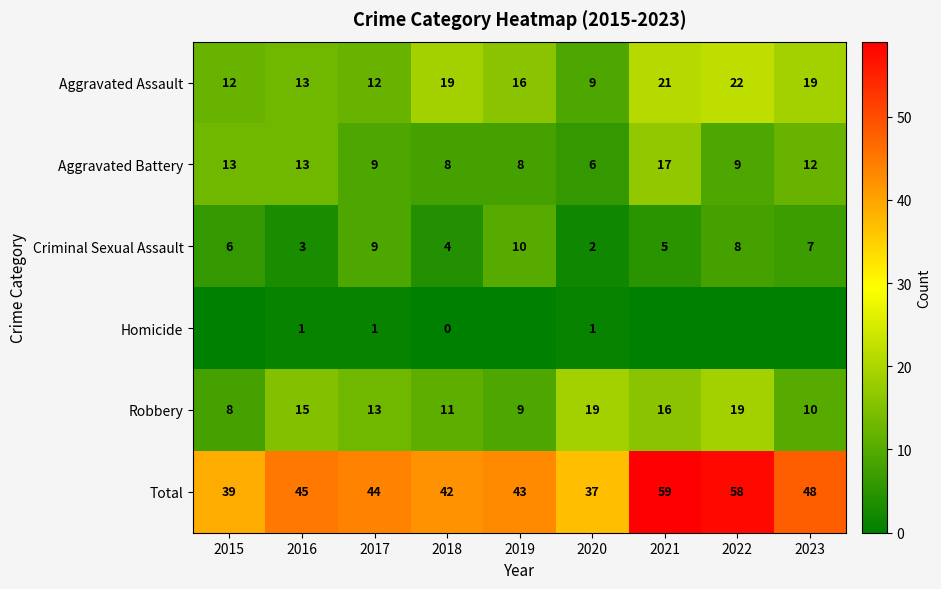

Rank the series at 2018 from lowest to highest value.

Homicide, Criminal Sexual Assault, Aggravated Battery, Robbery, Aggravated Assault, Total